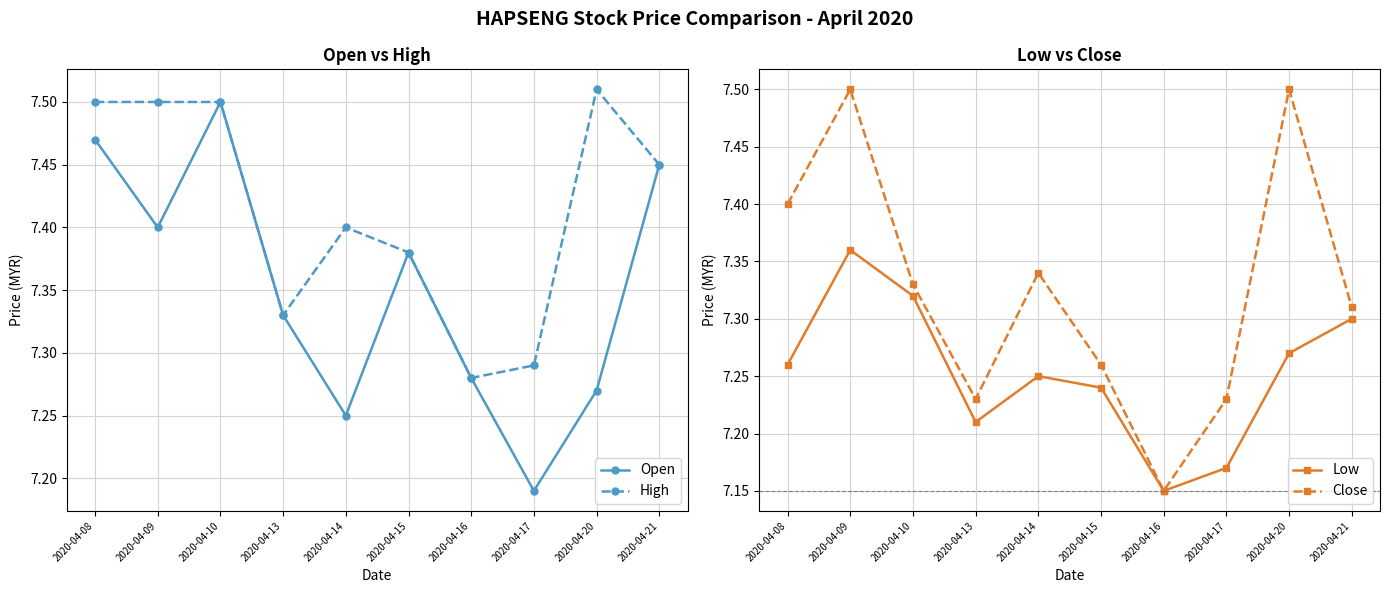

Reading left to right, extract all data points from this chart.

Open: 2020-04-08=7.5	2020-04-09=7.4	2020-04-10=7.5	2020-04-13=7.3	2020-04-14=7.2	2020-04-15=7.4	2020-04-16=7.3	2020-04-17=7.2	2020-04-20=7.3	2020-04-21=7.5
High: 2020-04-08=7.5	2020-04-09=7.5	2020-04-10=7.5	2020-04-13=7.3	2020-04-14=7.4	2020-04-15=7.4	2020-04-16=7.3	2020-04-17=7.3	2020-04-20=7.5	2020-04-21=7.5
Low: 2020-04-08=7.3	2020-04-09=7.4	2020-04-10=7.3	2020-04-13=7.2	2020-04-14=7.2	2020-04-15=7.2	2020-04-16=7.2	2020-04-17=7.2	2020-04-20=7.3	2020-04-21=7.3
Close: 2020-04-08=7.4	2020-04-09=7.5	2020-04-10=7.3	2020-04-13=7.2	2020-04-14=7.3	2020-04-15=7.3	2020-04-16=7.2	2020-04-17=7.2	2020-04-20=7.5	2020-04-21=7.3